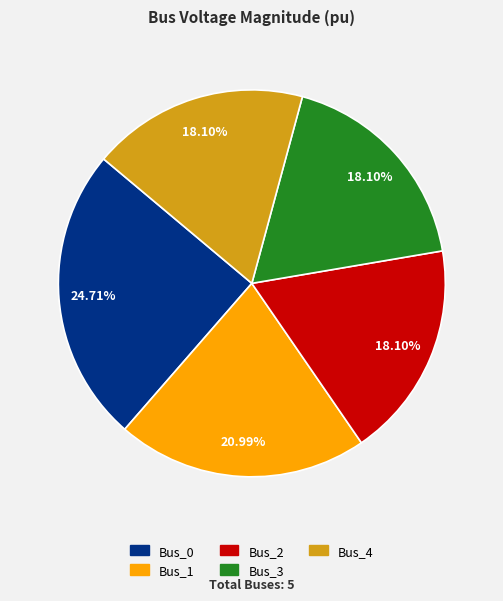

The Bus_3 slice represents 27% of the pie. True or false?

False